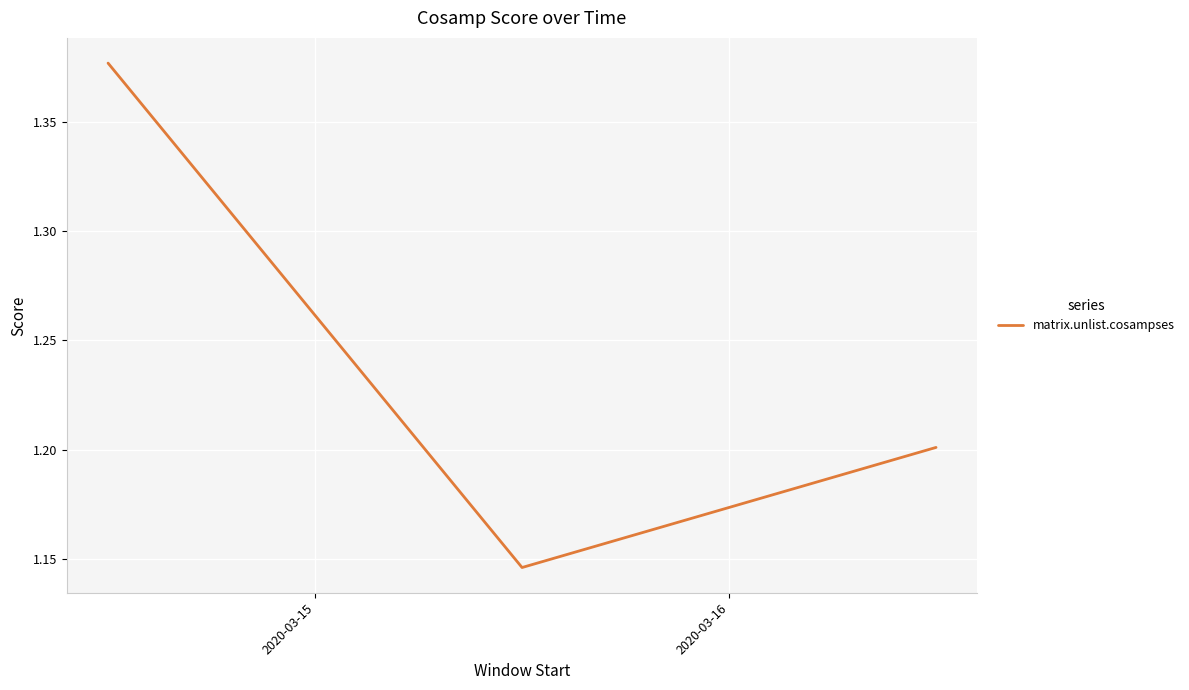

What is the average value?

1.2